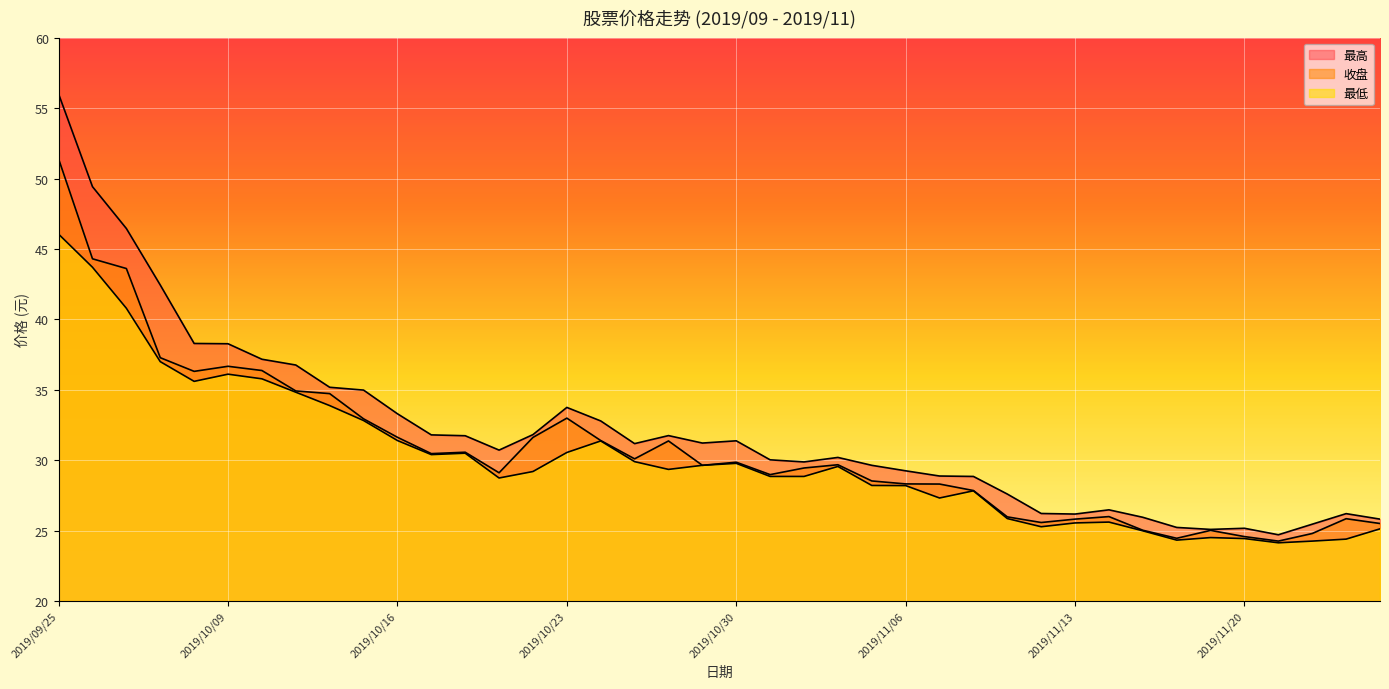

Reading right to left, list all the values displayed in this chart.

最高: 2019/11/26=25.8	2019/11/25=26.2	2019/11/22=25.5	2019/11/21=24.7	2019/11/20=25.2	2019/11/19=25.1	2019/11/18=25.2	2019/11/15=25.9	2019/11/14=26.5	2019/11/13=26.2	2019/11/12=26.2	2019/11/11=27.6	2019/11/08=28.9	2019/11/07=28.9	2019/11/06=29.2	2019/11/05=29.6	2019/11/04=30.2	2019/11/01=29.9	2019/10/31=30.0	2019/10/30=31.4	2019/10/29=31.2	2019/10/28=31.8	2019/10/25=31.2	2019/10/24=32.8	2019/10/23=33.8	2019/10/22=31.8	2019/10/21=30.7	2019/10/18=31.7	2019/10/17=31.8	2019/10/16=33.3	2019/10/15=35.0	2019/10/14=35.2	2019/10/11=36.8	2019/10/10=37.2	2019/10/09=38.3	2019/10/08=38.3	2019/09/30=42.4	2019/09/27=46.5	2019/09/26=49.4	2019/09/25=56.0
收盘: 2019/11/26=25.5	2019/11/25=25.9	2019/11/22=24.8	2019/11/21=24.3	2019/11/20=24.6	2019/11/19=25.0	2019/11/18=24.5	2019/11/15=25.0	2019/11/14=26.0	2019/11/13=25.8	2019/11/12=25.6	2019/11/11=26.0	2019/11/08=27.9	2019/11/07=28.3	2019/11/06=28.3	2019/11/05=28.5	2019/11/04=29.7	2019/11/01=29.4	2019/10/31=29.0	2019/10/30=29.9	2019/10/29=29.6	2019/10/28=31.4	2019/10/25=30.1	2019/10/24=31.4	2019/10/23=33.0	2019/10/22=31.6	2019/10/21=29.1	2019/10/18=30.6	2019/10/17=30.5	2019/10/16=31.6	2019/10/15=32.9	2019/10/14=34.7	2019/10/11=34.9	2019/10/10=36.4	2019/10/09=36.7	2019/10/08=36.3	2019/09/30=37.3	2019/09/27=43.6	2019/09/26=44.3	2019/09/25=51.4
最低: 2019/11/26=25.1	2019/11/25=24.4	2019/11/22=24.3	2019/11/21=24.1	2019/11/20=24.4	2019/11/19=24.5	2019/11/18=24.3	2019/11/15=25.0	2019/11/14=25.6	2019/11/13=25.6	2019/11/12=25.3	2019/11/11=25.9	2019/11/08=27.8	2019/11/07=27.3	2019/11/06=28.2	2019/11/05=28.2	2019/11/04=29.6	2019/11/01=28.9	2019/10/31=28.9	2019/10/30=29.8	2019/10/29=29.6	2019/10/28=29.4	2019/10/25=29.9	2019/10/24=31.4	2019/10/23=30.6	2019/10/22=29.2	2019/10/21=28.7	2019/10/18=30.5	2019/10/17=30.4	2019/10/16=31.4	2019/10/15=32.8	2019/10/14=33.9	2019/10/11=34.8	2019/10/10=35.8	2019/10/09=36.1	2019/10/08=35.6	2019/09/30=37.0	2019/09/27=40.8	2019/09/26=43.7	2019/09/25=46.0